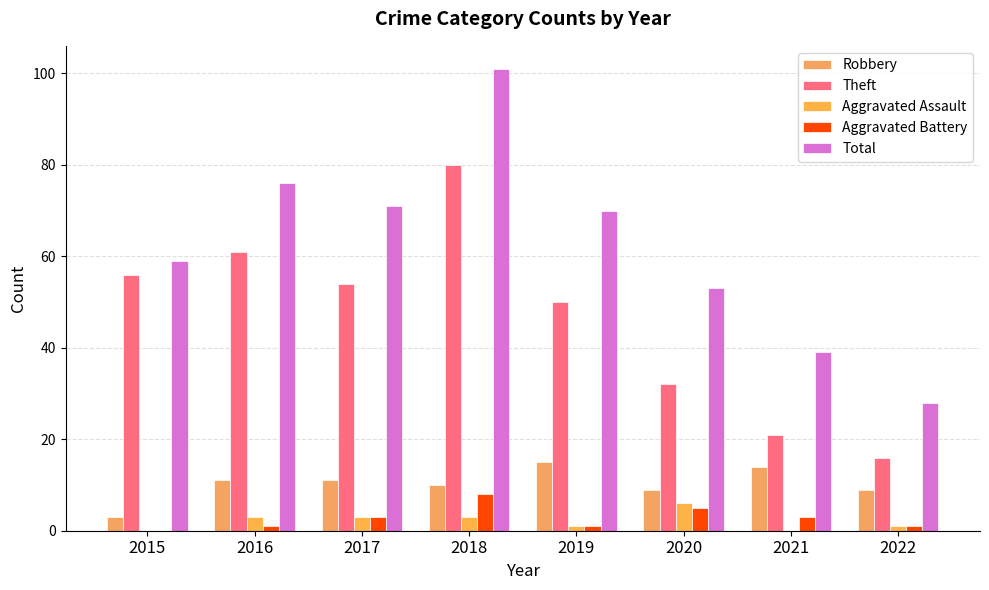

How many categories are shown in the chart?

8